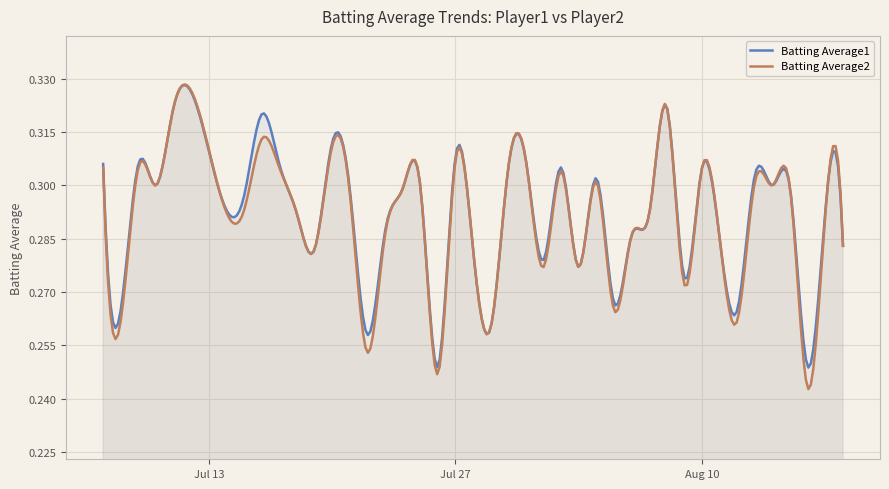

At 2010-07-09, list the series in order from smallest to largest.

Batting Average2, Batting Average1